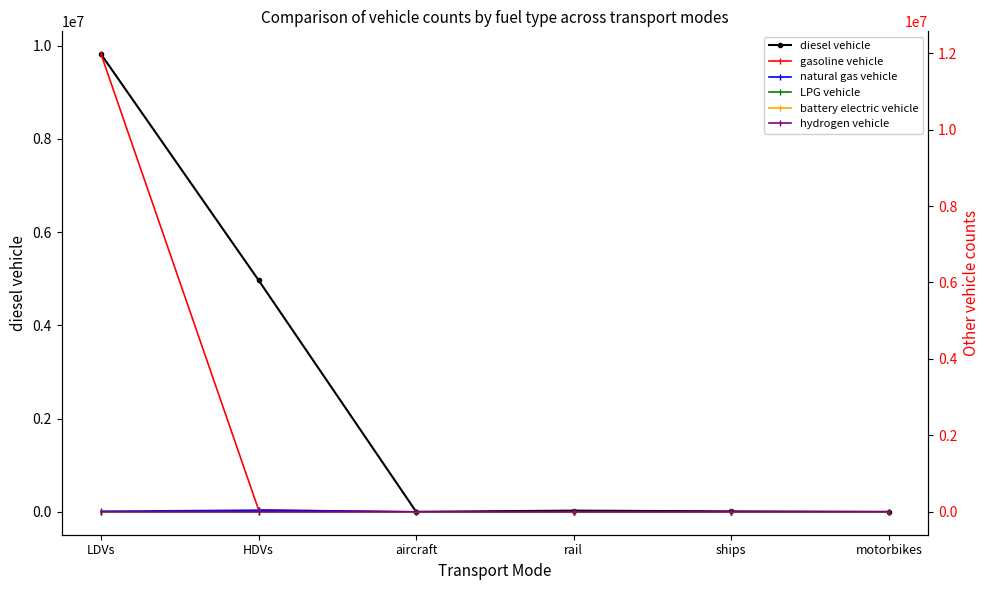

Reading right to left, what are all the values shown in this chart?

diesel vehicle: 0.0	10110.0	26052.4	895.5	4968137.0	9818361.3
gasoline vehicle: 0.0	0.0	0.0	0.0	49465.0	11972117.5
natural gas vehicle: 0.0	0.0	0.0	0.0	43170.0	14866.6
LPG vehicle: 0.0	0.0	0.0	0.0	4008.0	5402.9
battery electric vehicle: 0.0	0.0	0.0	0.0	0.0	84.0
hydrogen vehicle: 0.0	0.0	0.0	0.0	114.0	0.0